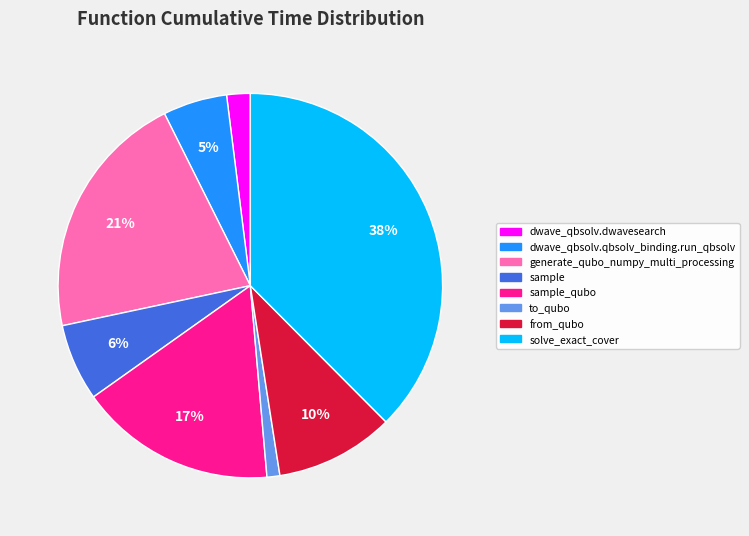

Is there any slice that represents more than half of the pie?

No